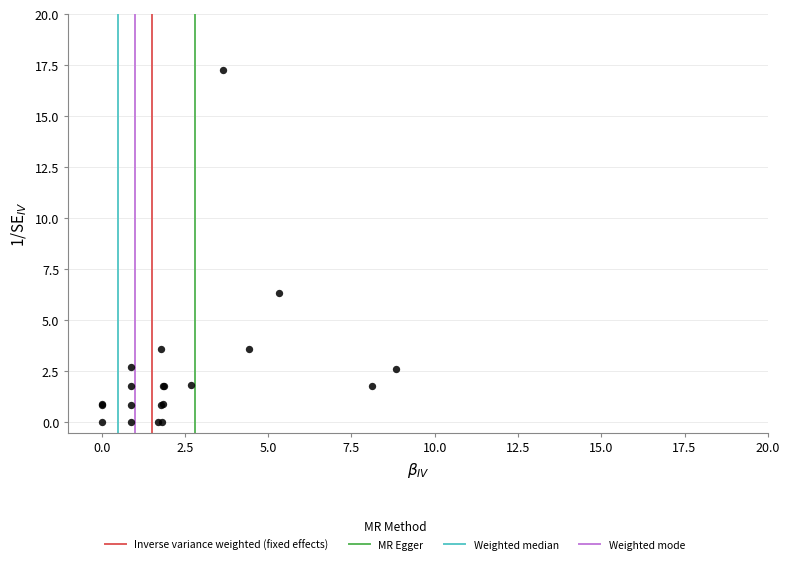

What Y value in the scatter plot is closest to 8?

6.3